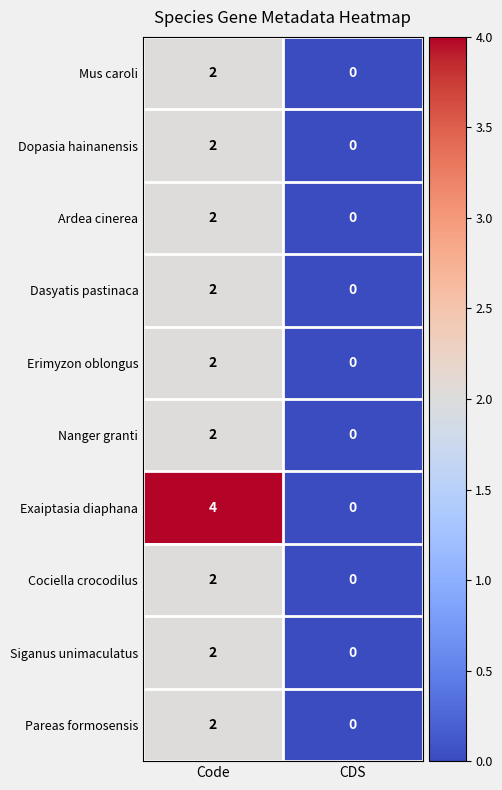

The value of Cociella crocodilus at CDS is 0. True or false?

True